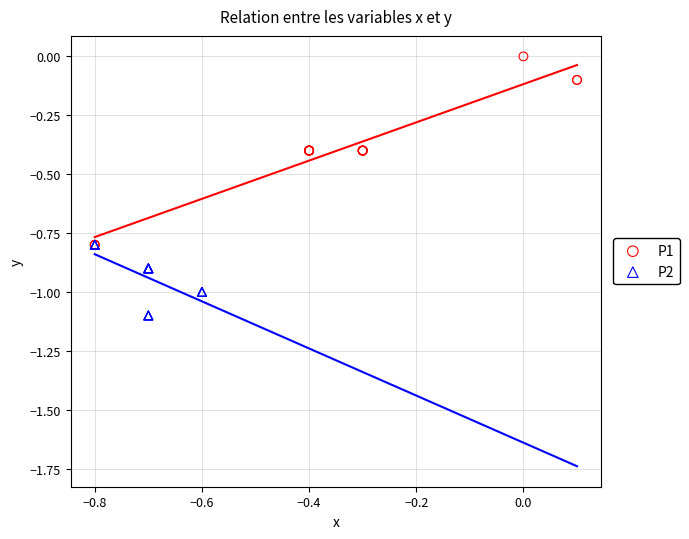

Which series contains the highest Y value?

P1